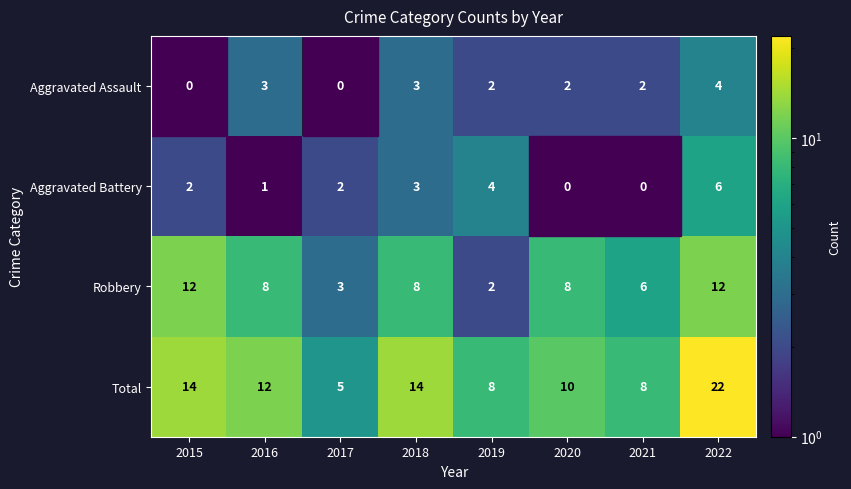

At which category is the sum across all series the highest?

2022